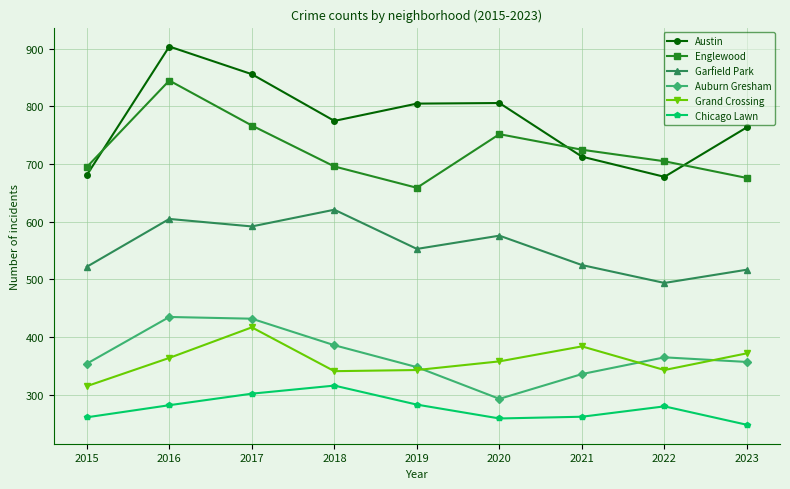

Which series has the widest spread of values?

Austin